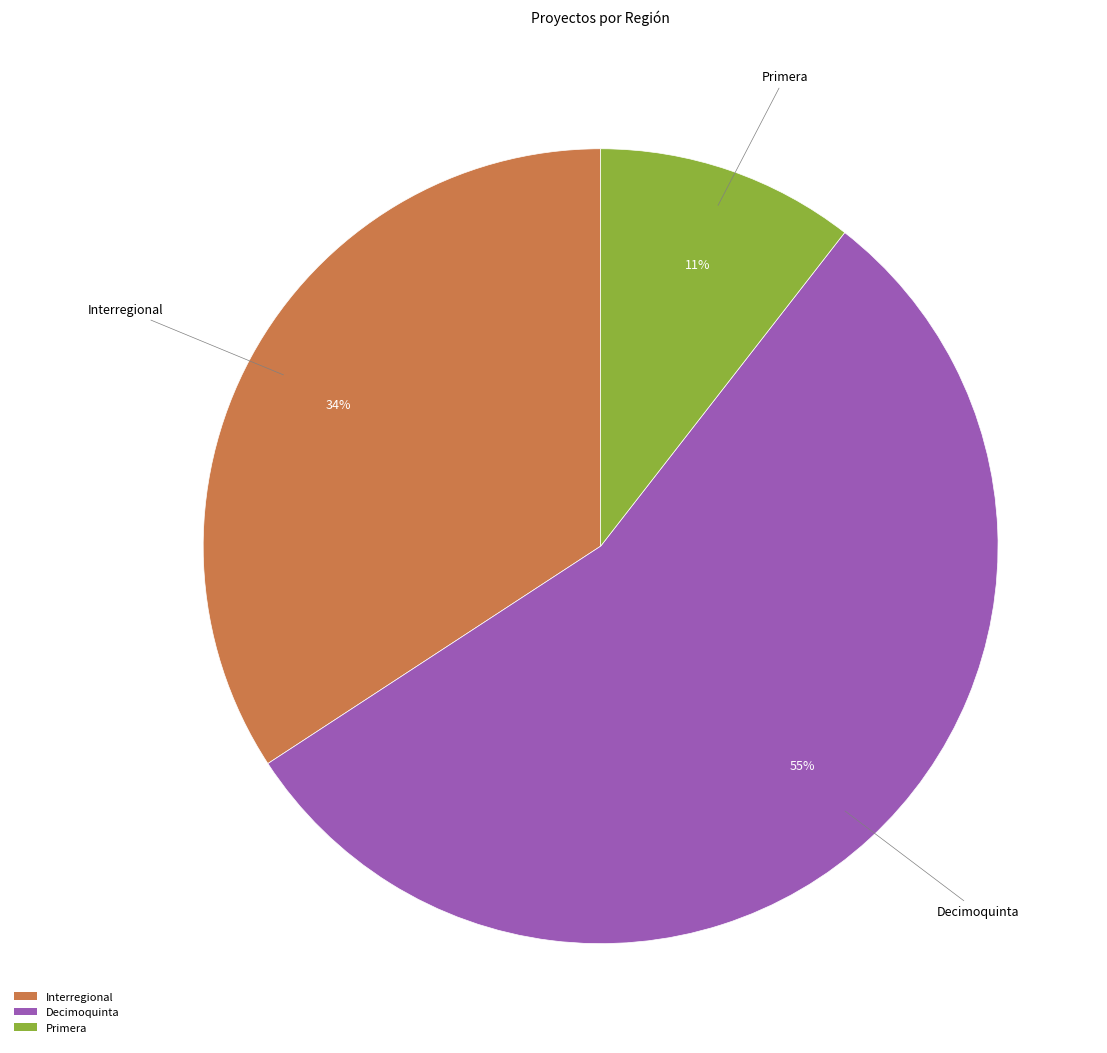

Count the number of slices in the pie.

3